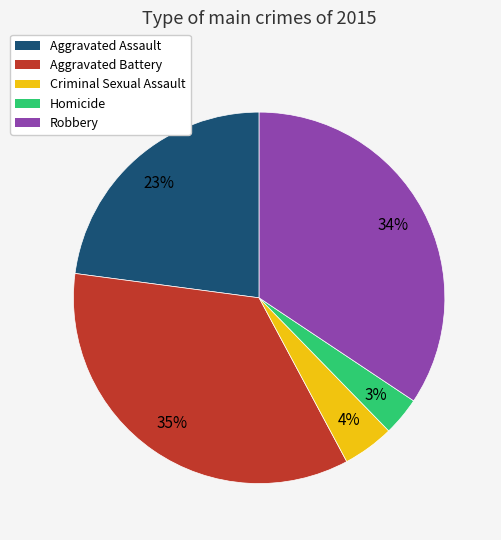

To the nearest percent, what is the difference between the largest and smallest slice percentages?

32%